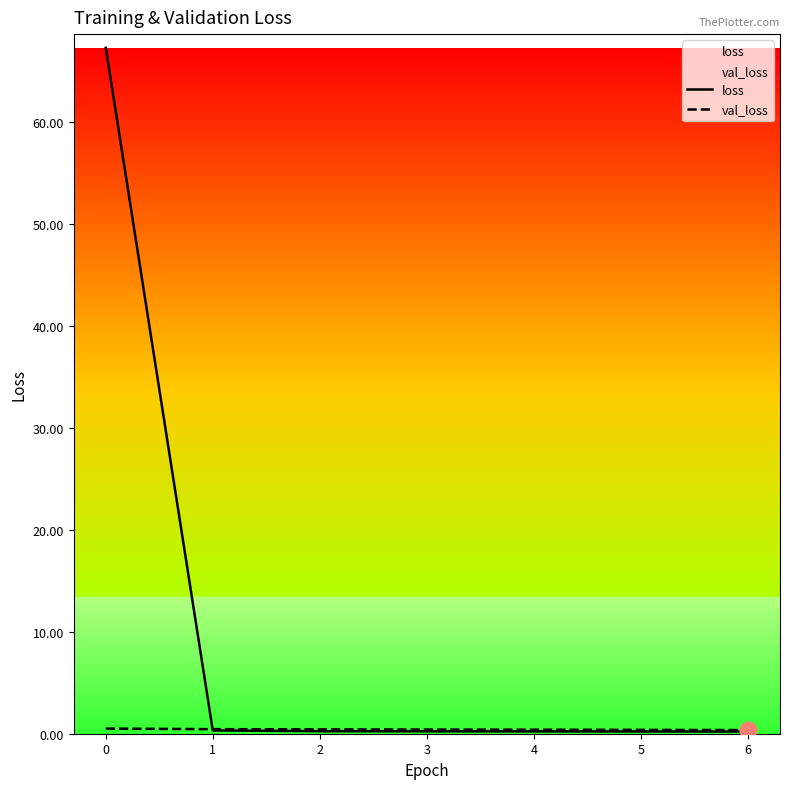

What is the greatest value displayed?

67.3